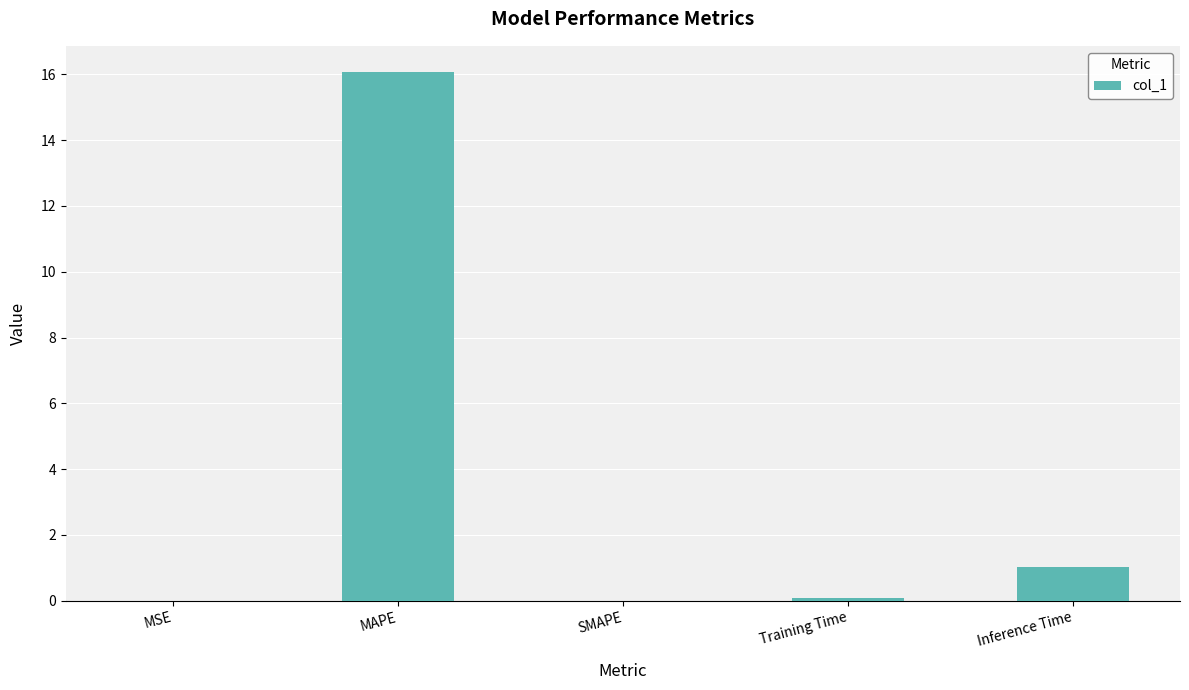

Which has a higher value, Inference Time or Training Time?

Inference Time